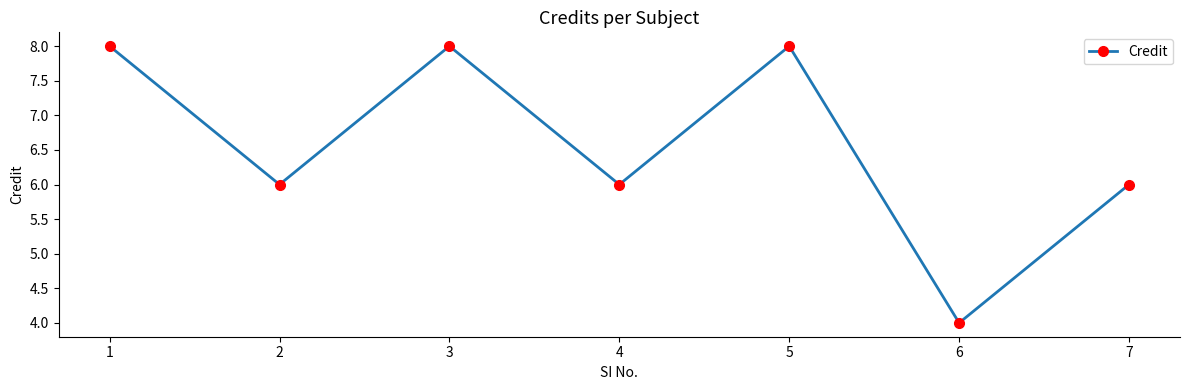

How many distinct data groups are displayed?

1